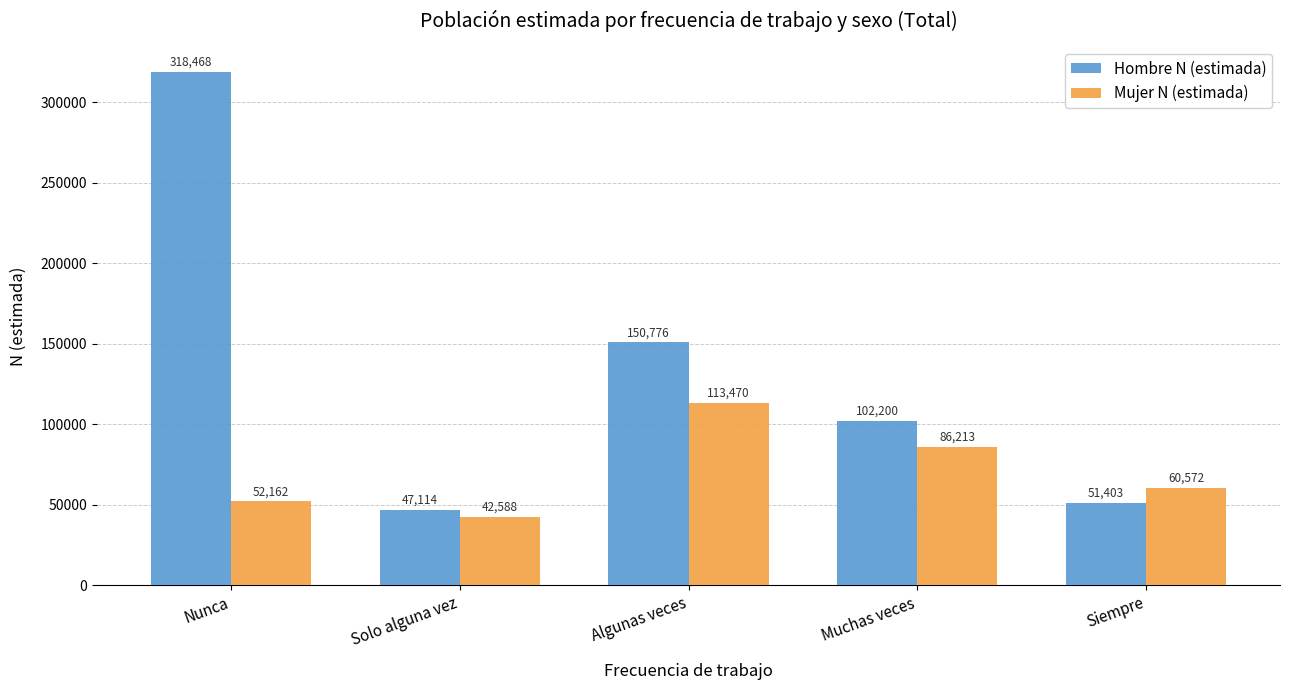

Reading left to right, what are all the values shown in this chart?

Hombre N (estimada): Nunca=318468	Solo alguna vez=47114	Algunas veces=150776	Muchas veces=102200	Siempre=51403
Mujer N (estimada): Nunca=52162	Solo alguna vez=42588	Algunas veces=113470	Muchas veces=86213	Siempre=60572